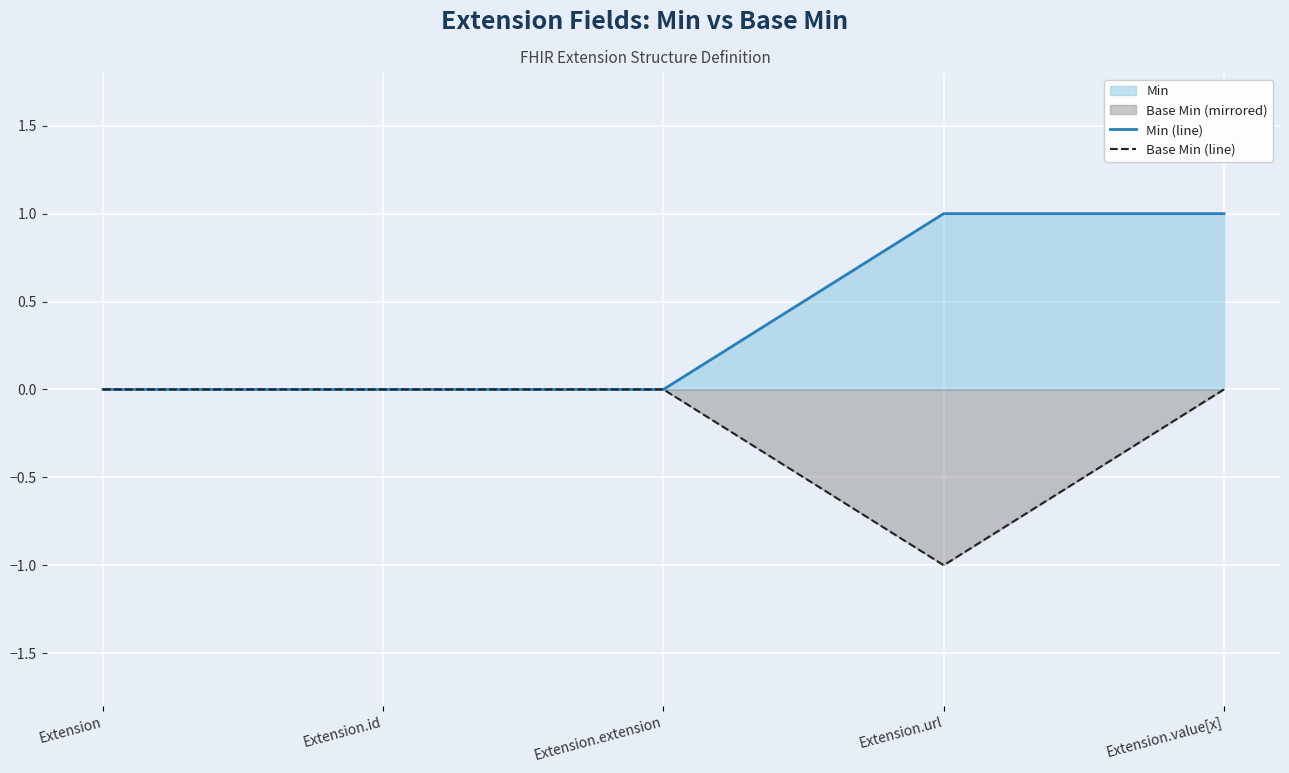

What is the difference between the maximum and minimum values in the Min (line) series?

1